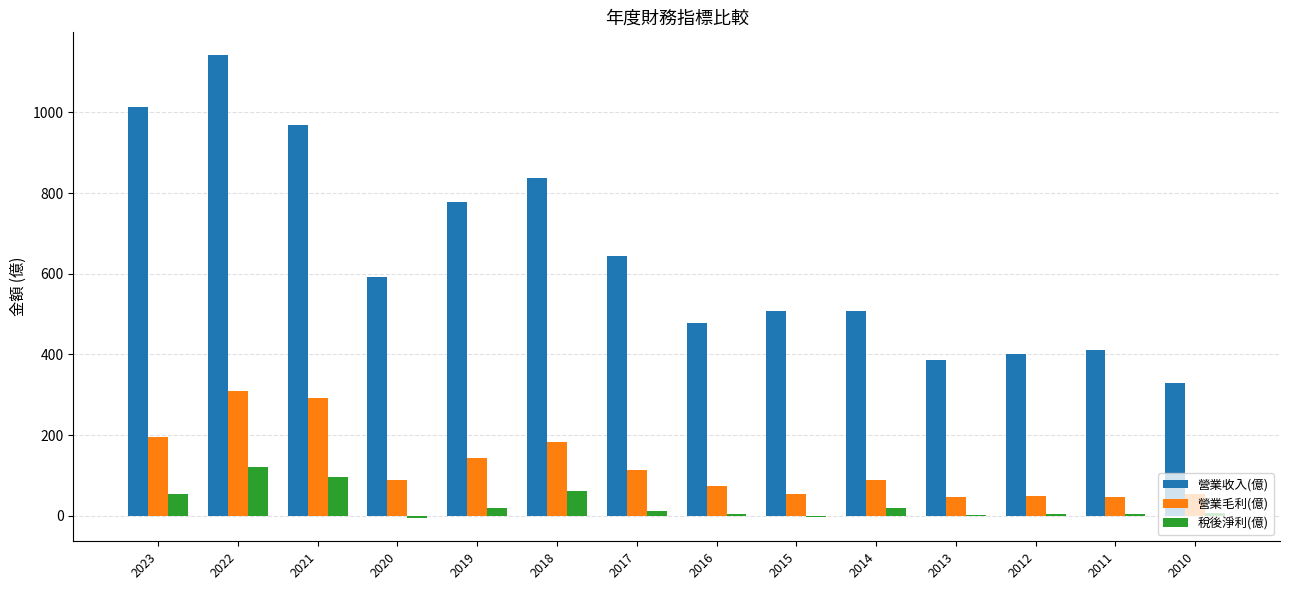

Which series has the largest range (max minus min)?

營業收入(億)